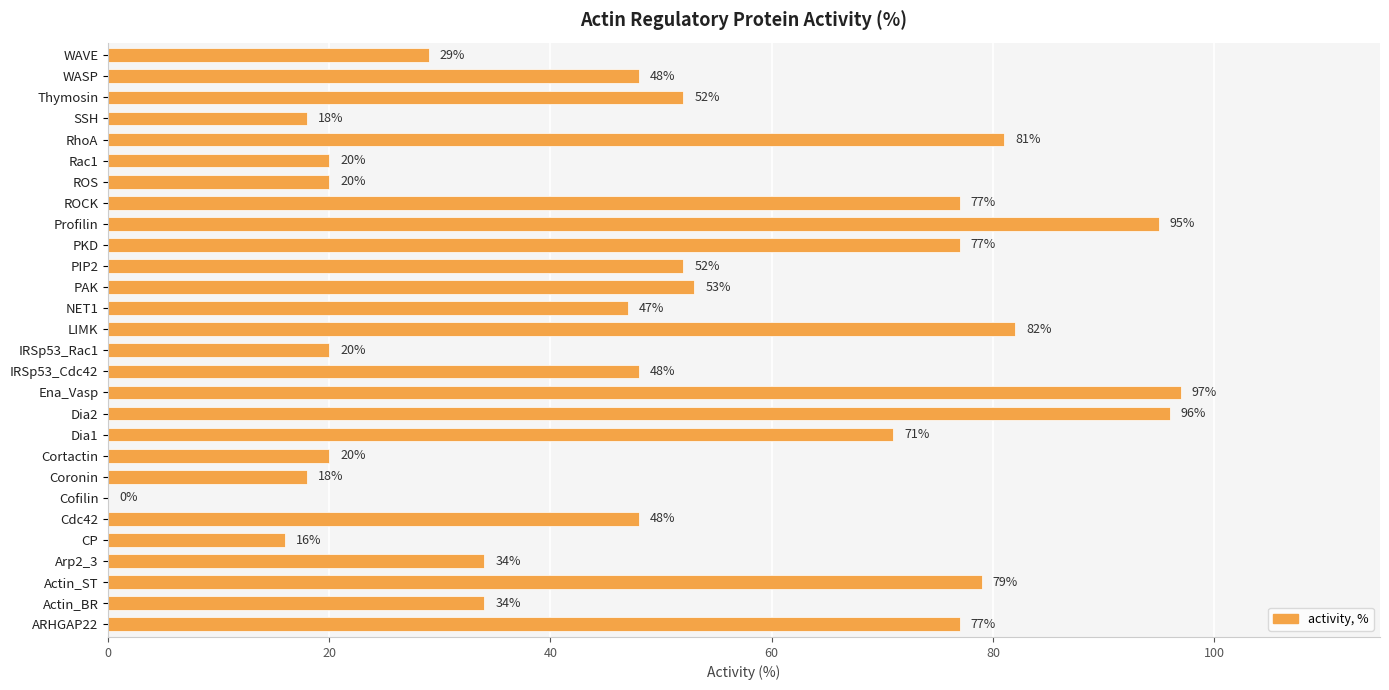

Reading bottom to top, transcribe all the data shown in this chart.

ARHGAP22=77	Actin_BR=34	Actin_ST=79	Arp2_3=34	CP=16	Cdc42=48	Cofilin=0	Coronin=18	Cortactin=20	Dia1=71	Dia2=96	Ena_Vasp=97	IRSp53_Cdc42=48	IRSp53_Rac1=20	LIMK=82	NET1=47	PAK=53	PIP2=52	PKD=77	Profilin=95	ROCK=77	ROS=20	Rac1=20	RhoA=81	SSH=18	Thymosin=52	WASP=48	WAVE=29